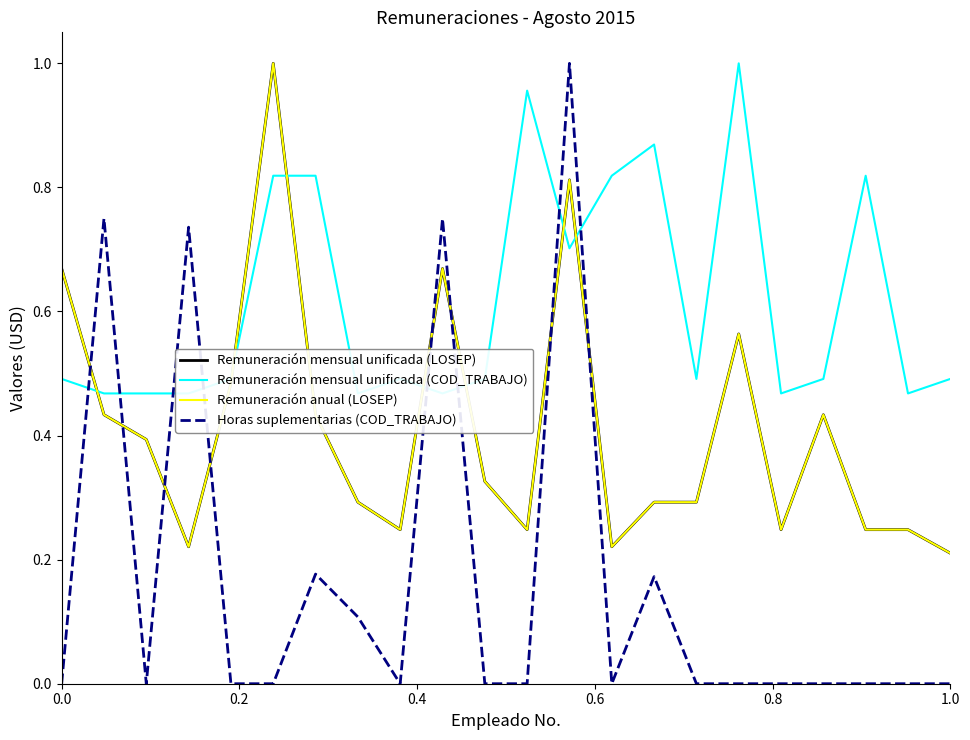

Which series has the largest total across all categories?

Remuneración mensual unificada (COD_TRABAJO)